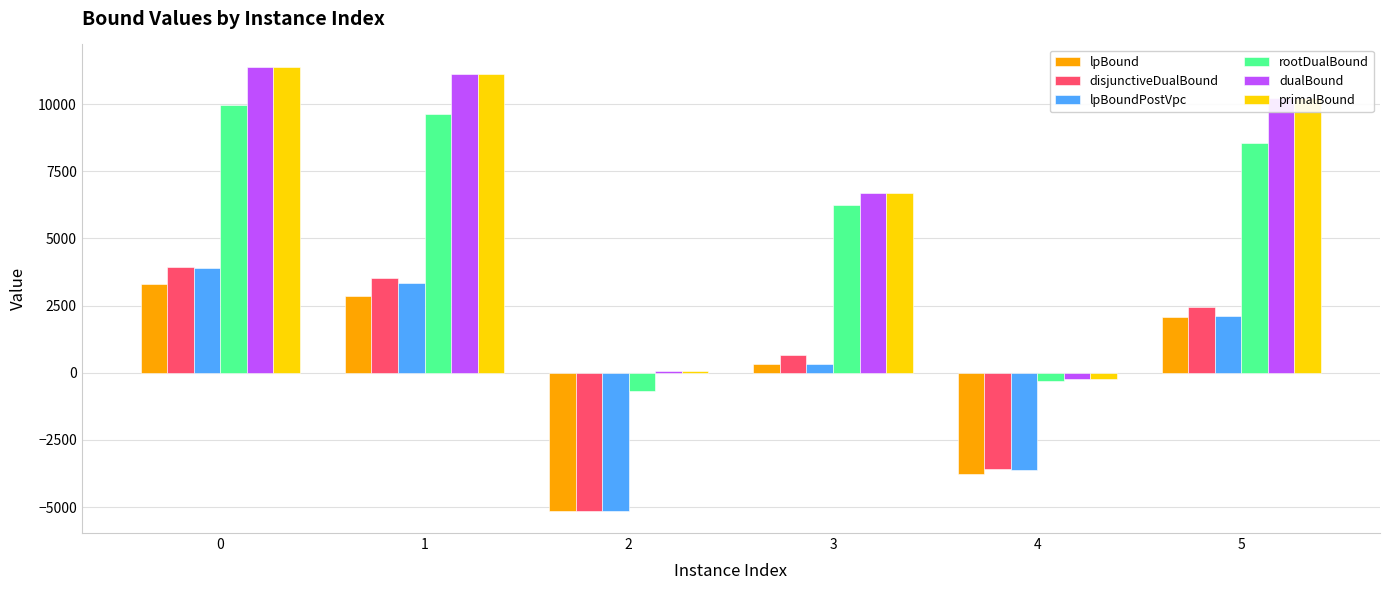

Rank the categories by disjunctiveDualBound value from highest to lowest.

0, 1, 5, 3, 4, 2